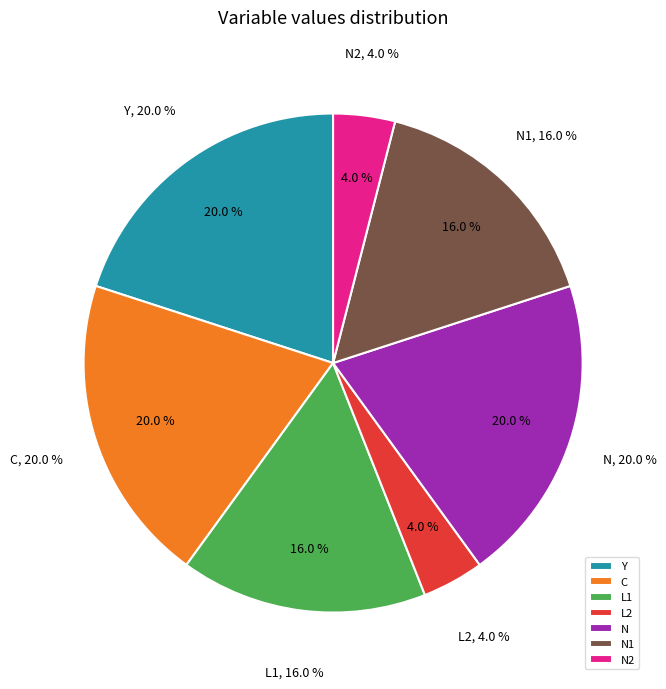

What is the smallest slice in the pie chart?

L2